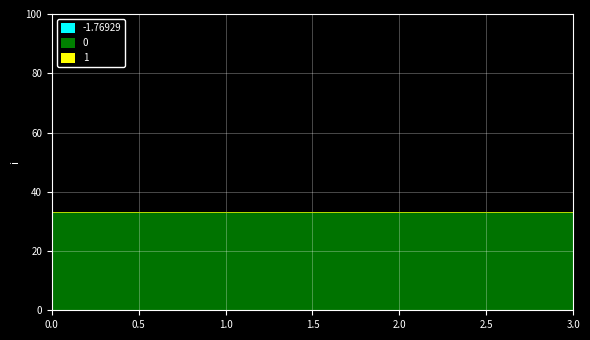

Rank the series by their average value, from lowest to highest.

-1.76929, 0